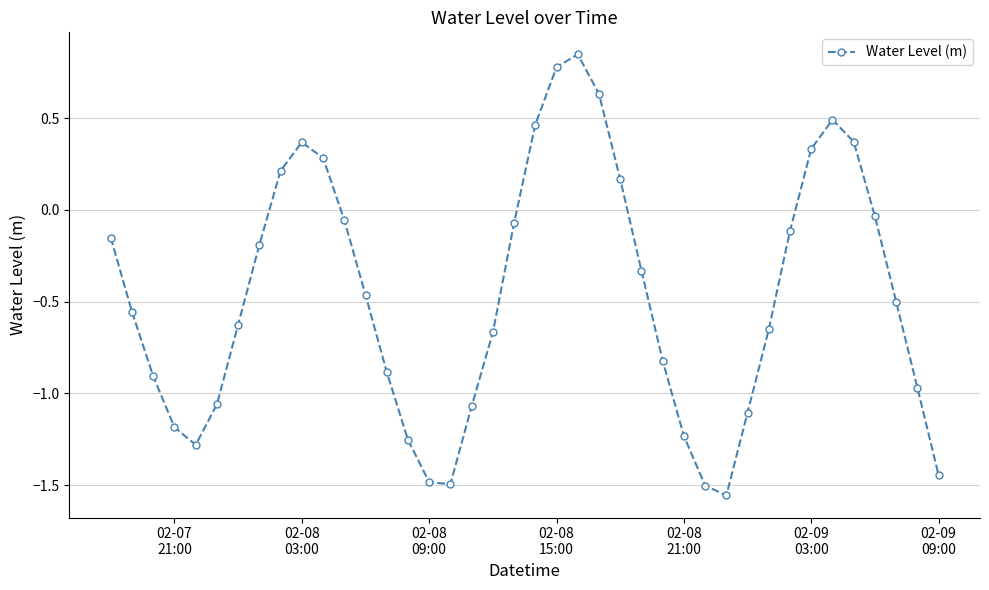

How many points are higher than both their immediate neighbors (excluding endpoints)?

3